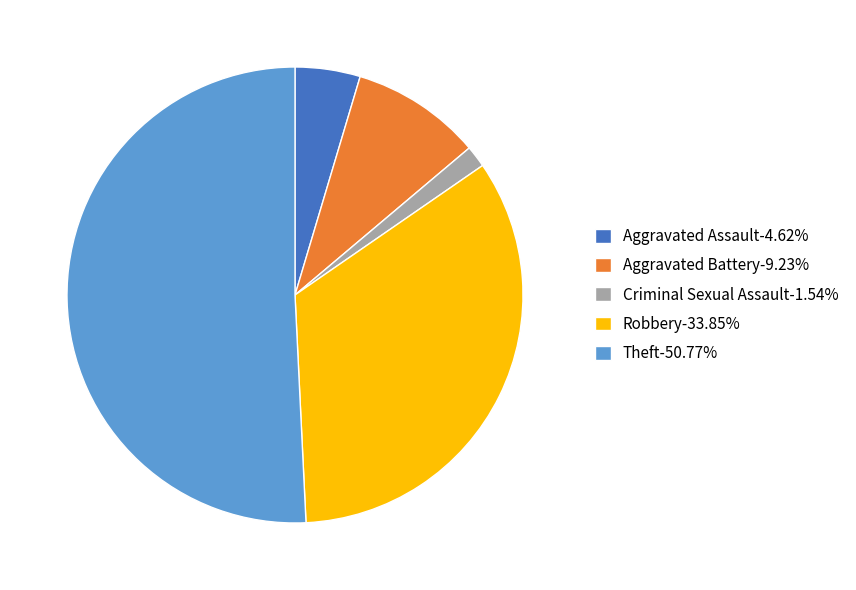

Is there any slice that represents more than half of the pie?

Yes